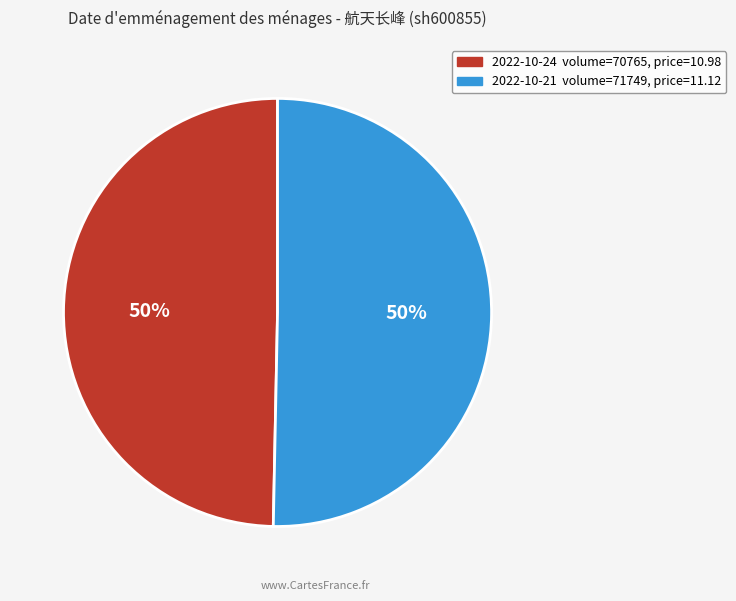

To the nearest percent, what is the average slice percentage?

50%